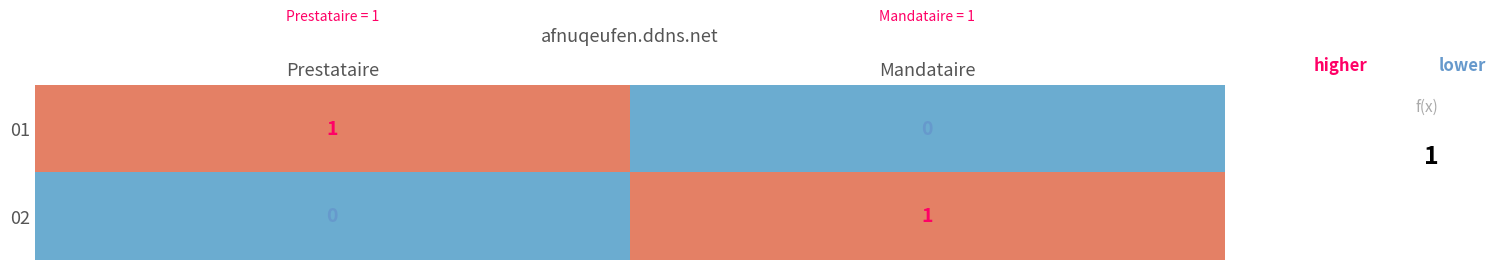

At which label is 01 closest to 0?

Mandataire